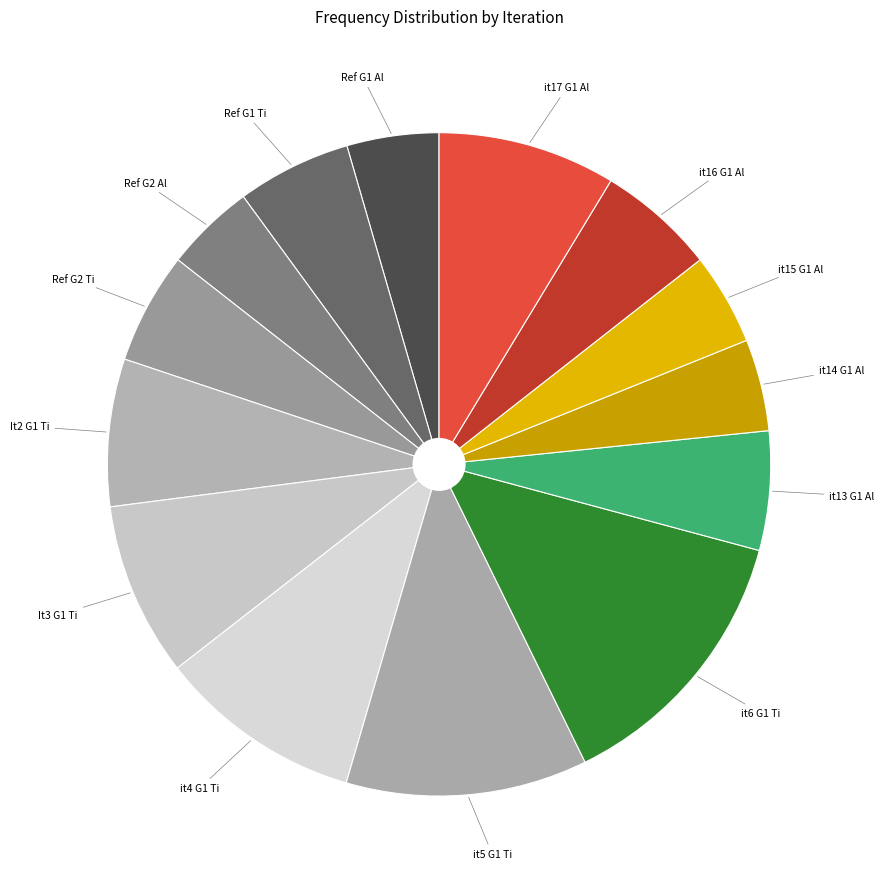

How many slices are in this pie chart?

14